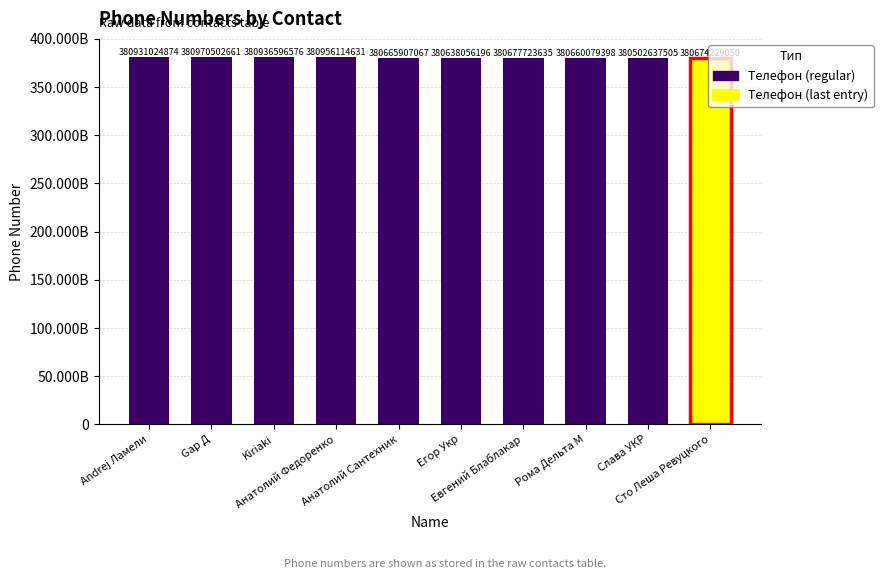

Reading right to left, list all the values displayed in this chart.

Сто Леша Ревуцкого=380674229050	Слава УКР=380502637505	Рома Дельта М=380660079398	Евгений Блаблакар=380677723635	Егор Укр=380638056196	Анатолий Сантехник=380665907067	Анатолий Федоренко=380956114631	Kiriaki=380936596576	Gар Д=380970502661	Andrej Ламели=380931024874